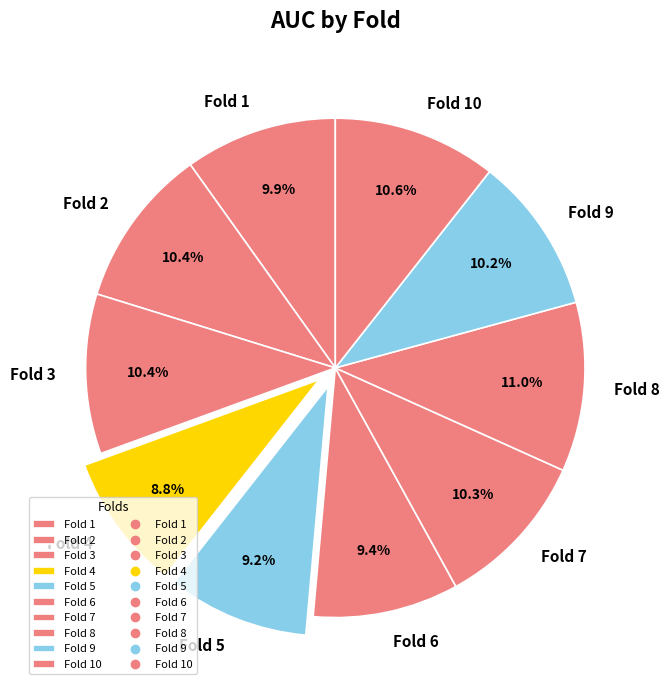

What percentage do Fold 2 and Fold 6 together represent?

19.8%